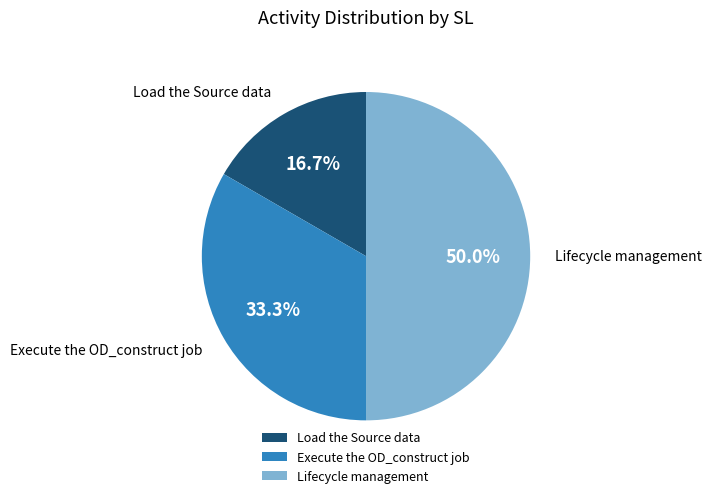

How many segments does this pie chart have?

3